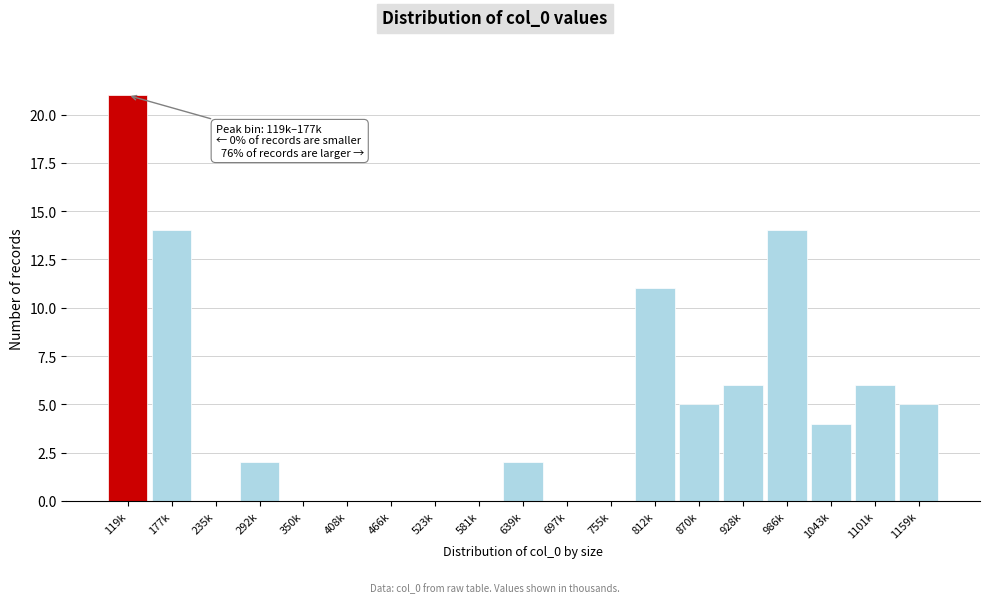

Reading right to left, transcribe all the data shown in this chart.

1159k=5	1101k=6	1043k=4	986k=14	928k=6	870k=5	812k=11	755k=0	697k=0	639k=2	581k=0	523k=0	466k=0	408k=0	350k=0	292k=2	235k=0	177k=14	119k=21